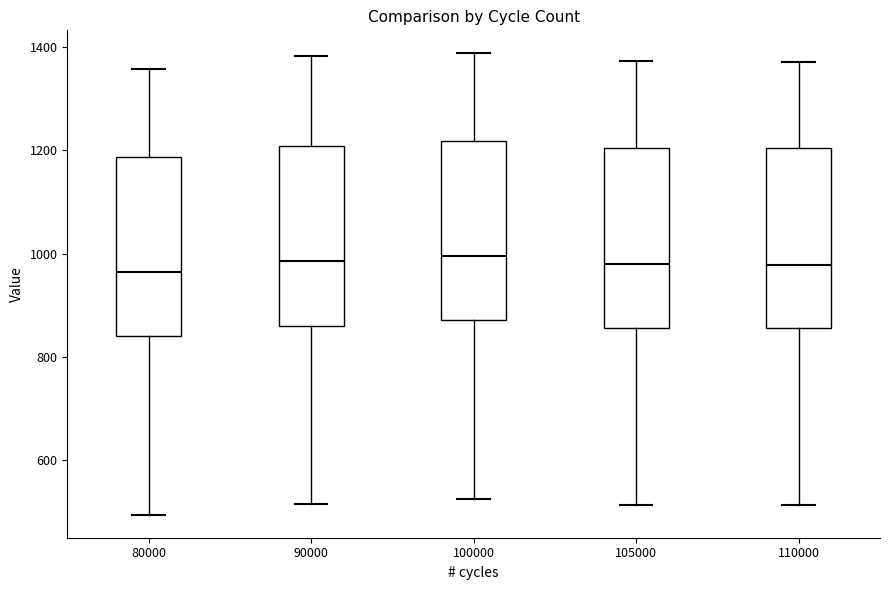

Where does the lower whisker of the box at x = 90000 end on the y-axis? The values are not printed on the chart, so give them approximately, as read against the axis.

520